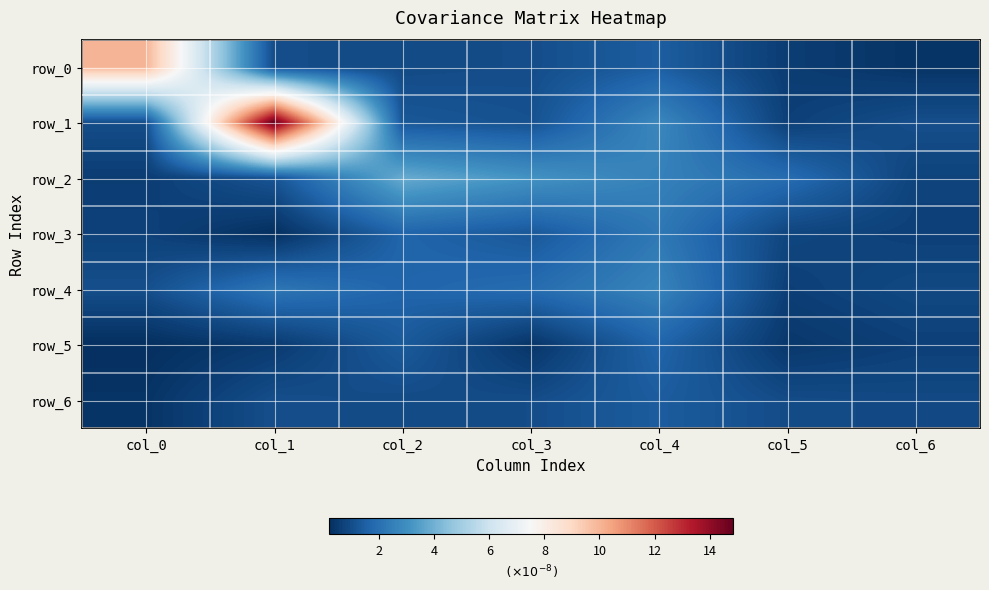

Is the value of row_2 at col_6 greater than the value of row_6 at col_6?

No